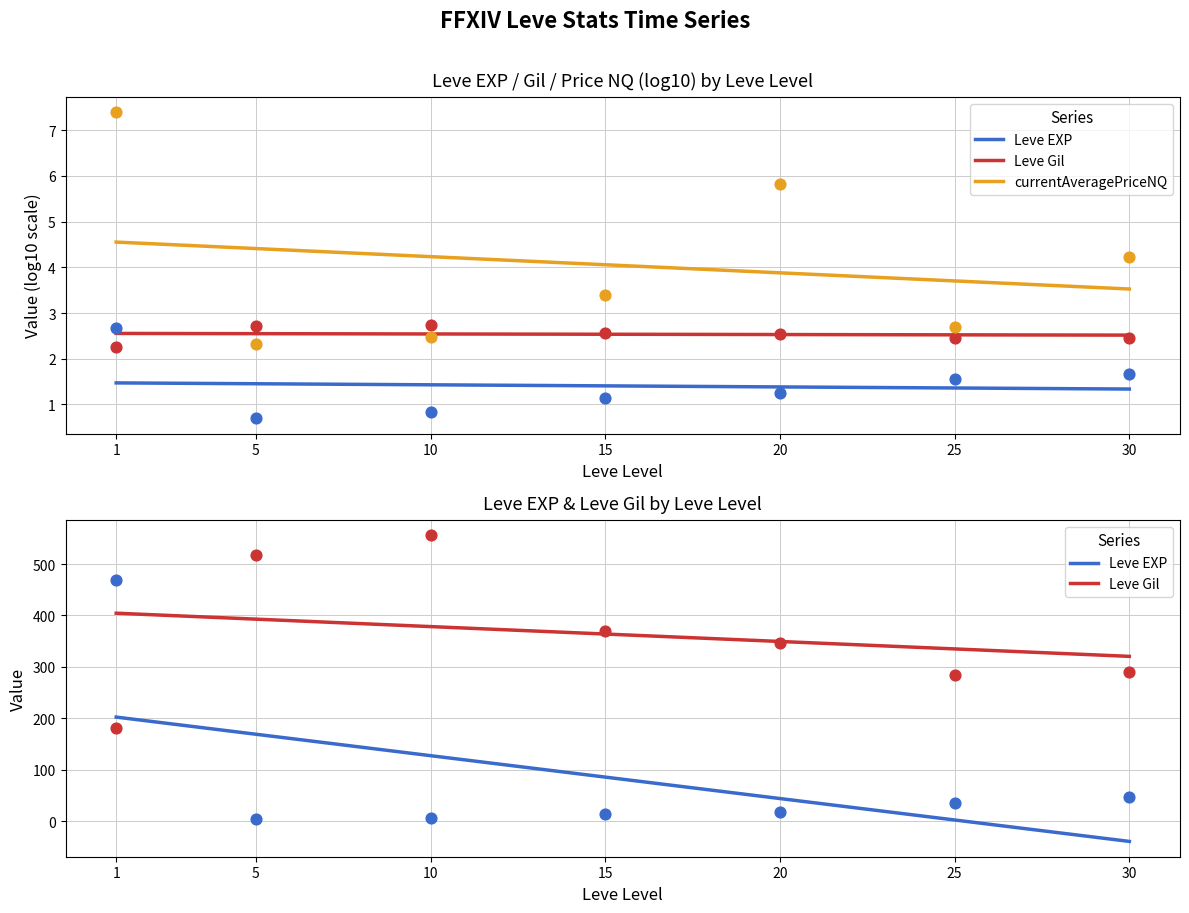

Which series reaches the minimum Y coordinate?

Leve EXP